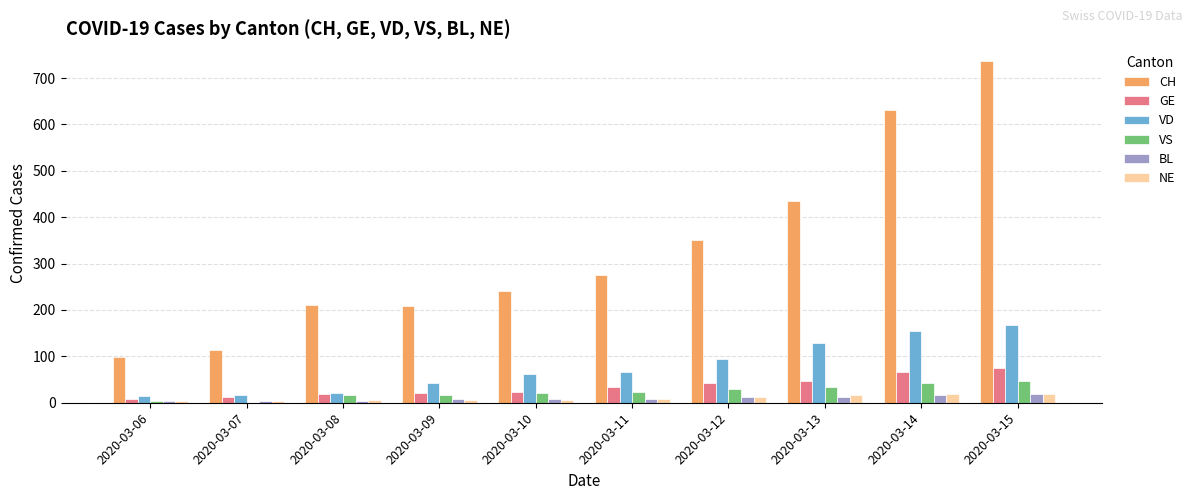

How many distinct data groups are displayed?

6